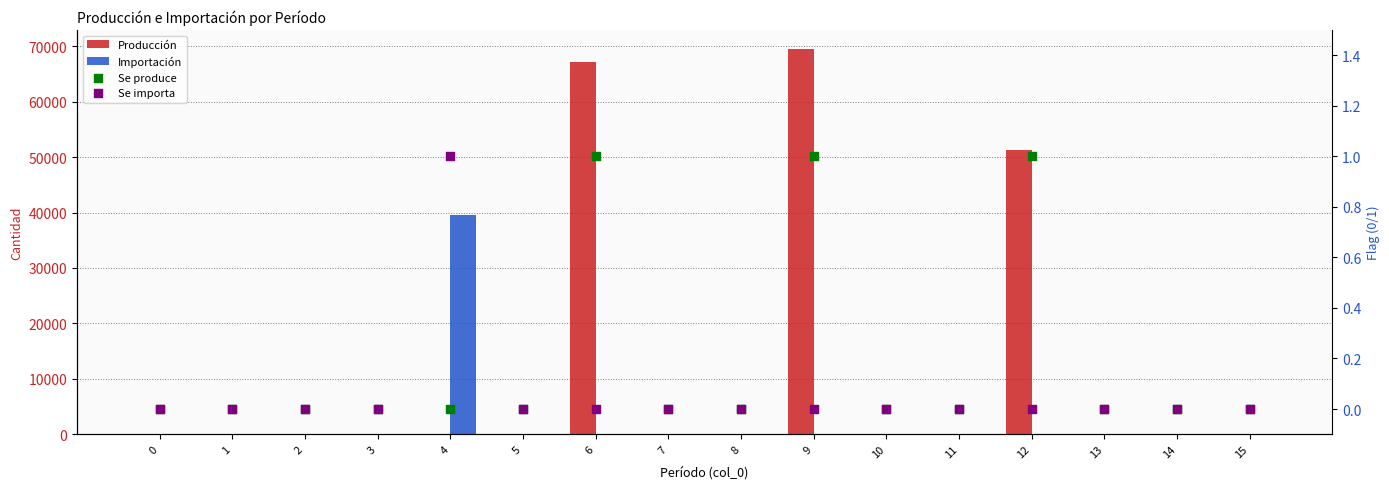

What is the total value across all series at 4?

39574.0